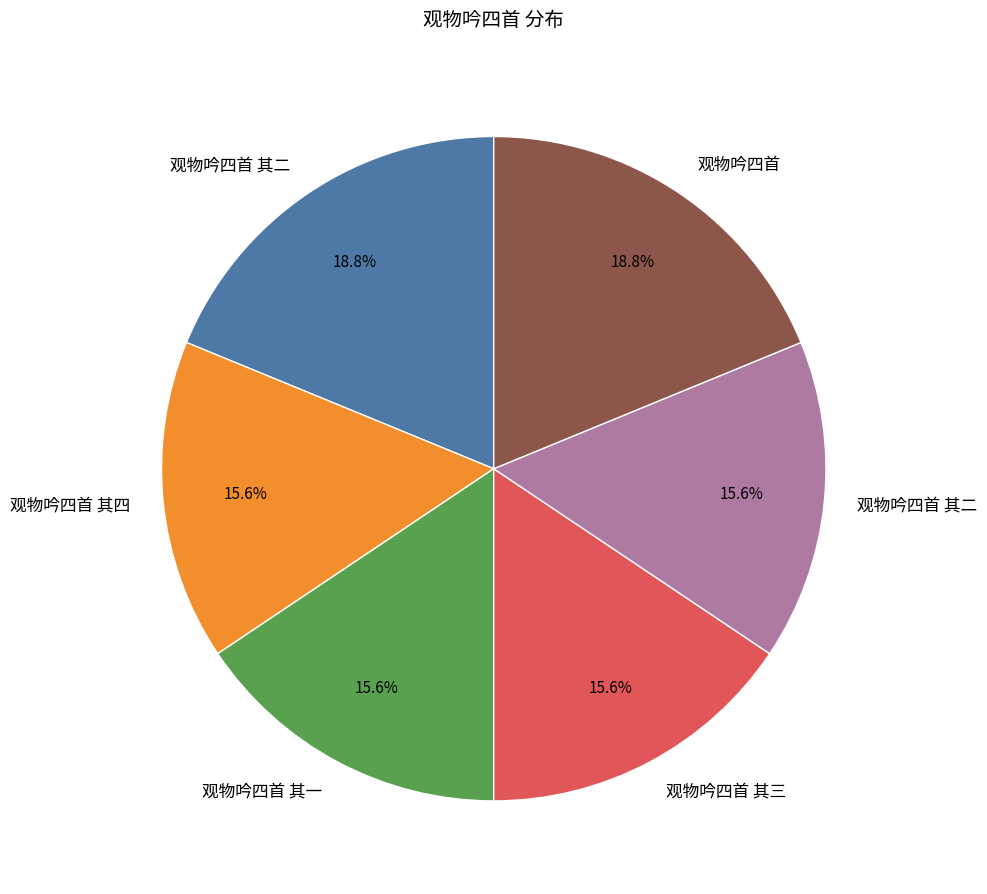

Is there any slice that represents more than half of the pie?

No